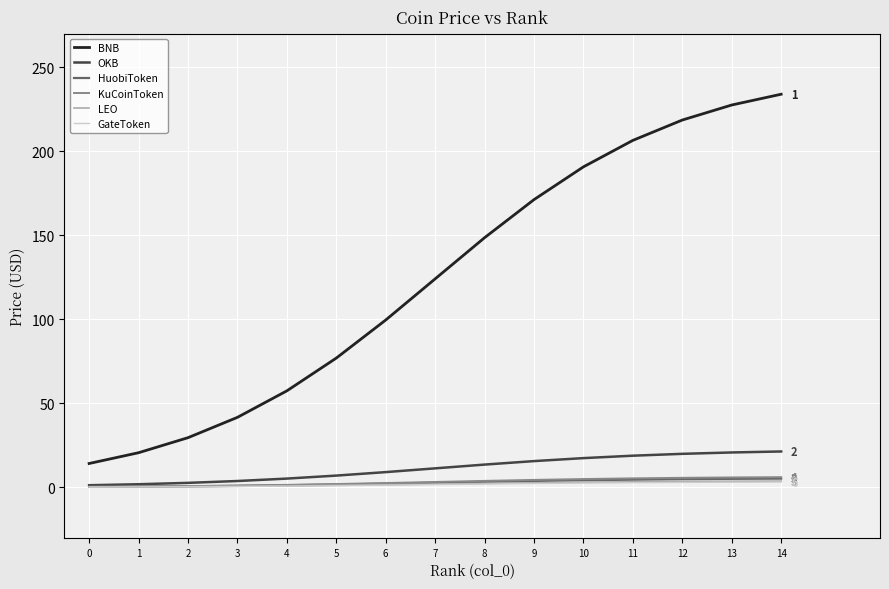

True or false: BNB and HuobiToken cross at least once.

False